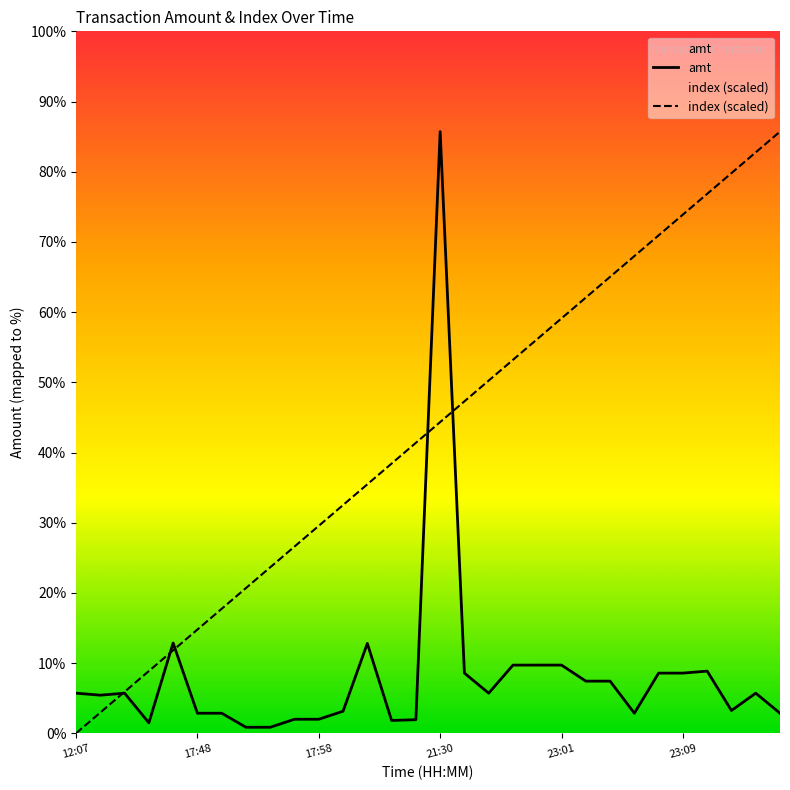

What is the difference between the amt values at 25 and 6?

2000.0